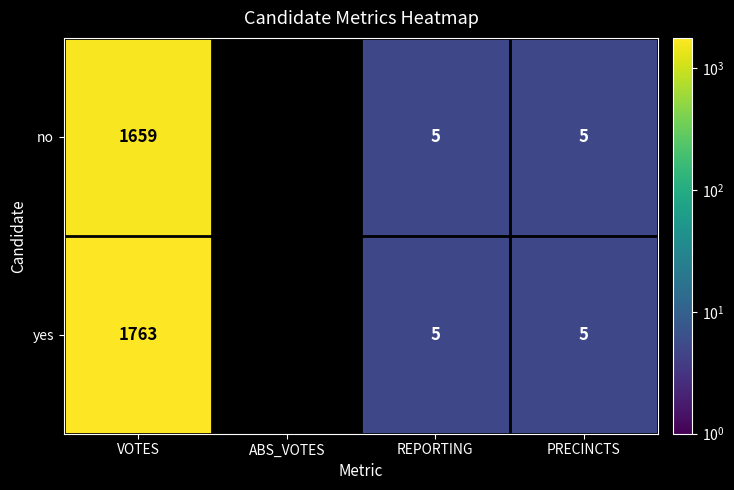

How many series are shown in this chart?

2